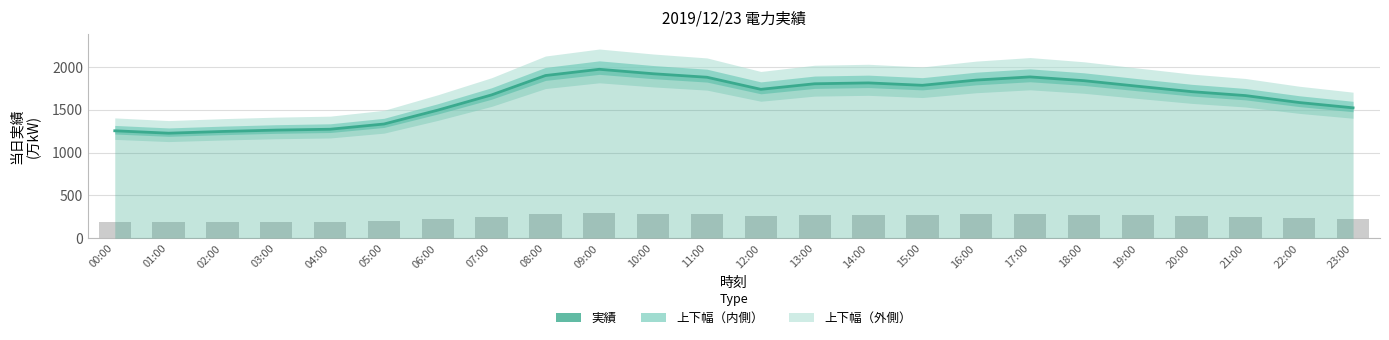

Reading left to right, transcribe all the data shown in this chart.

1254	1226	1246	1262	1272	1333	1495	1673	1899	1972	1920	1879	1738	1803	1813	1785	1846	1883	1839	1774	1711	1665	1584	1522